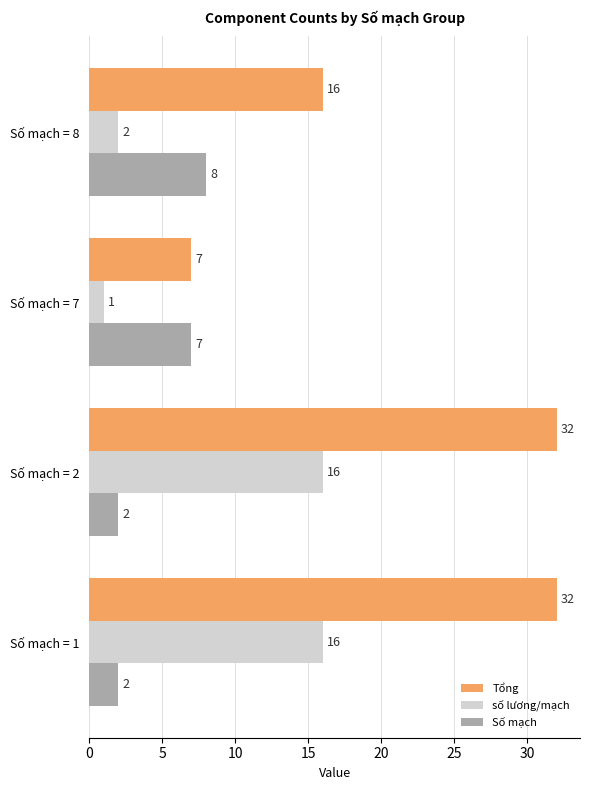

What is the total value across all series at Số mạch = 8?

26